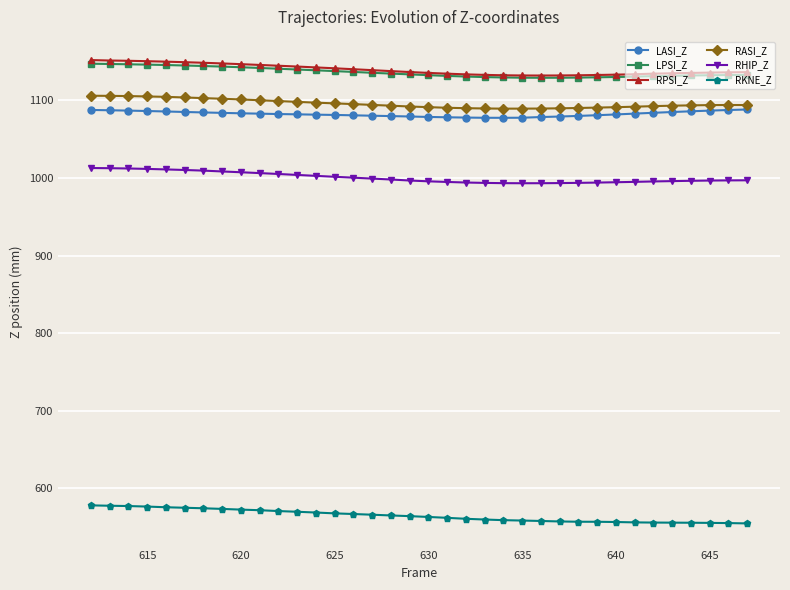

What is the value of the LPSI_Z point at the 34th from the left?

1132.1